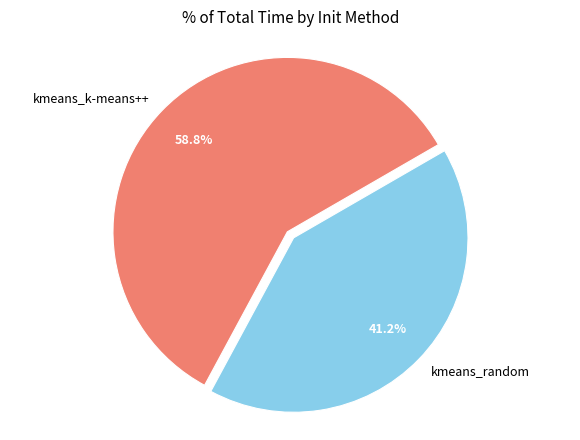

How many slices are in this pie chart?

2